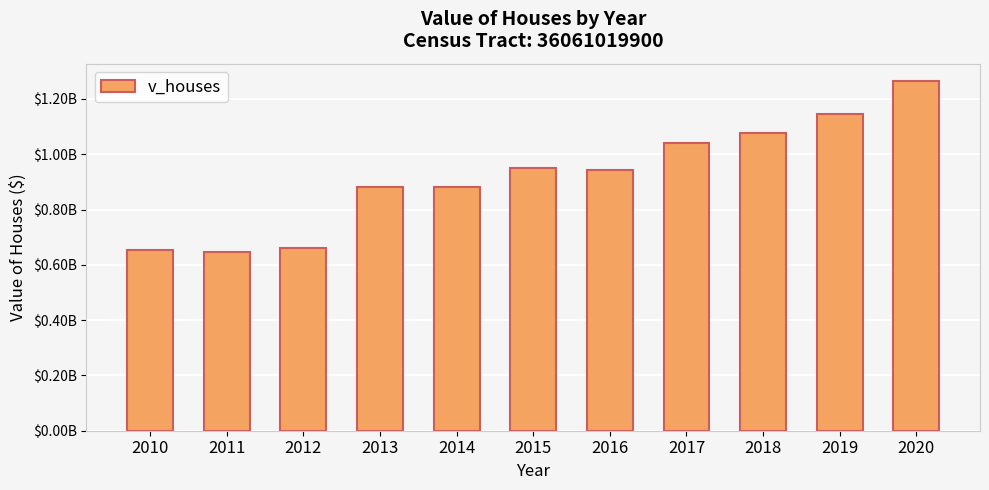

Rank the categories by value from lowest to highest.

2011, 2010, 2012, 2013, 2014, 2016, 2015, 2017, 2018, 2019, 2020